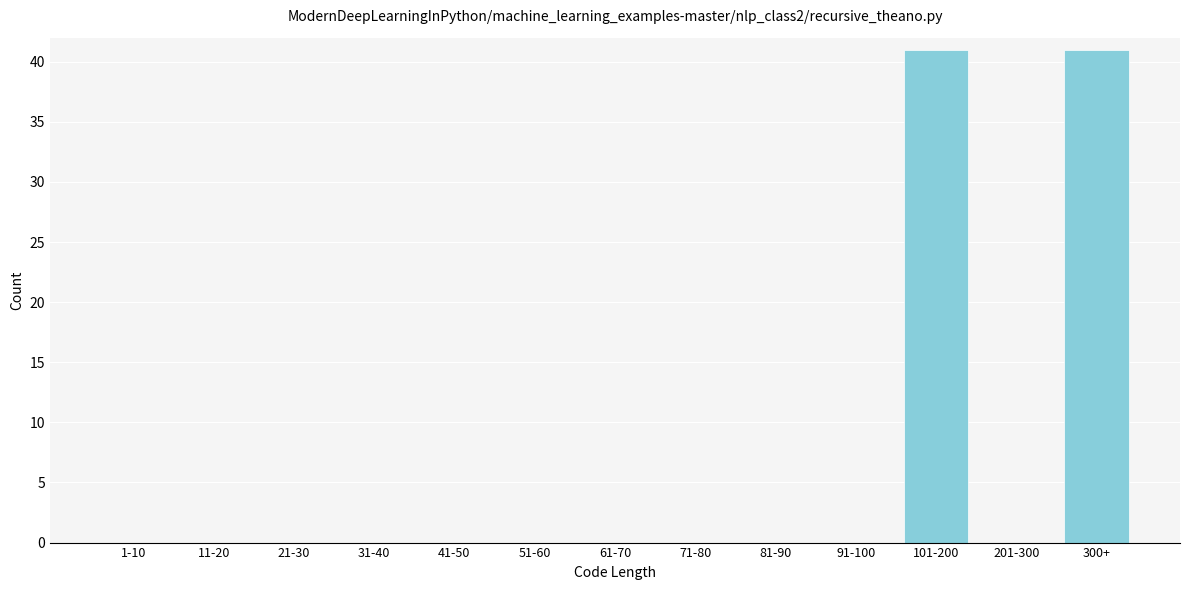

What is the change in value from 51-60 to 101-200?

+41